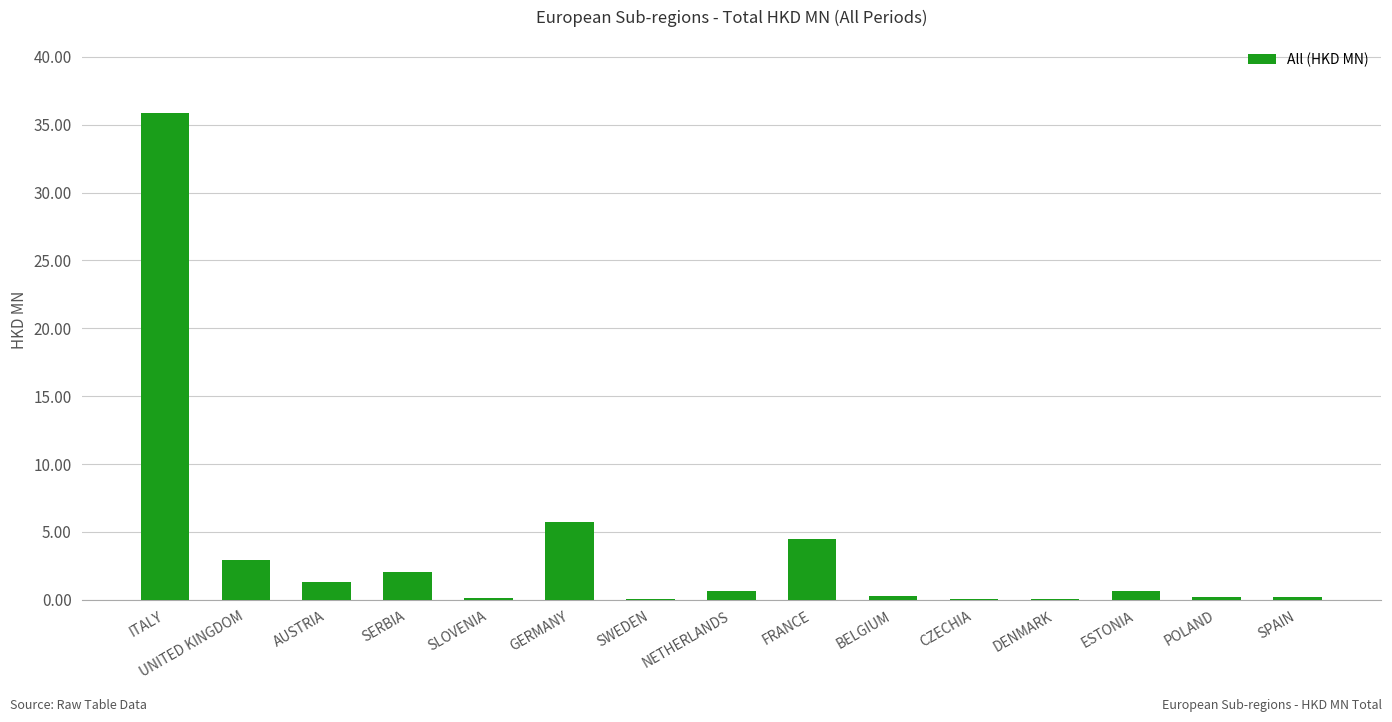

Where is the data nearest to the value 17?

GERMANY